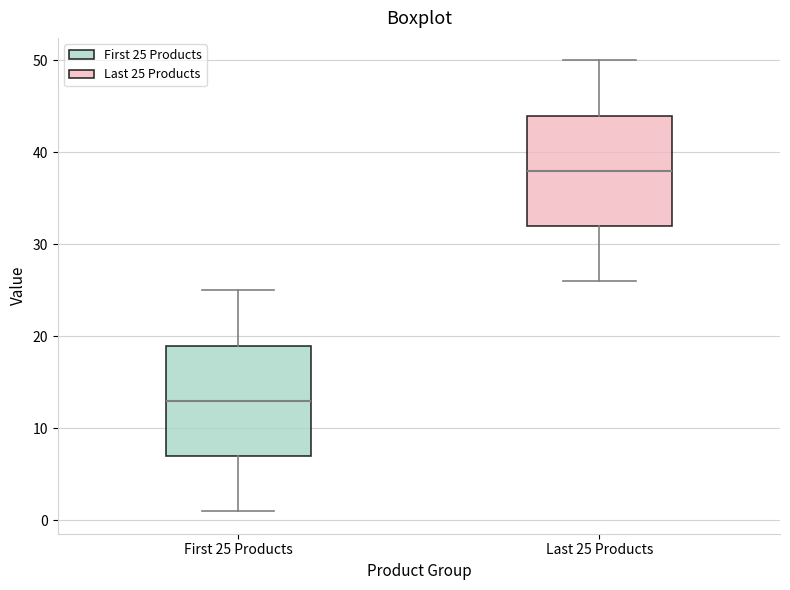

Reading left to right, transcribe this box plot: for each box, give where its median line is, the range the box spans, and where its two whiskers end, as read against the y-axis. The values are not printed on the chart, so give them approximately, as read against the axis.

First 25 Products: median 13, box 7 to 19, whiskers 1 to 25
Last 25 Products: median 38, box 32 to 44, whiskers 26 to 50